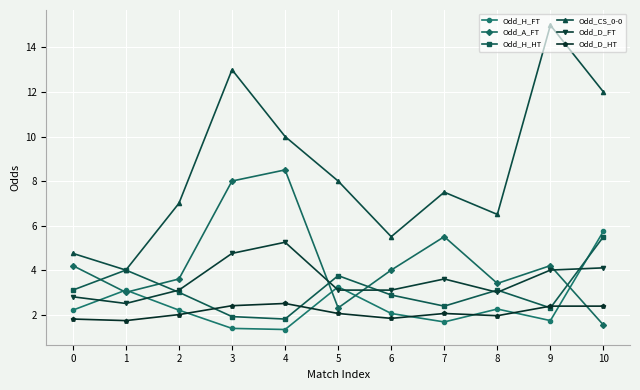

At which label does Odd_D_FT reach its peak?

4